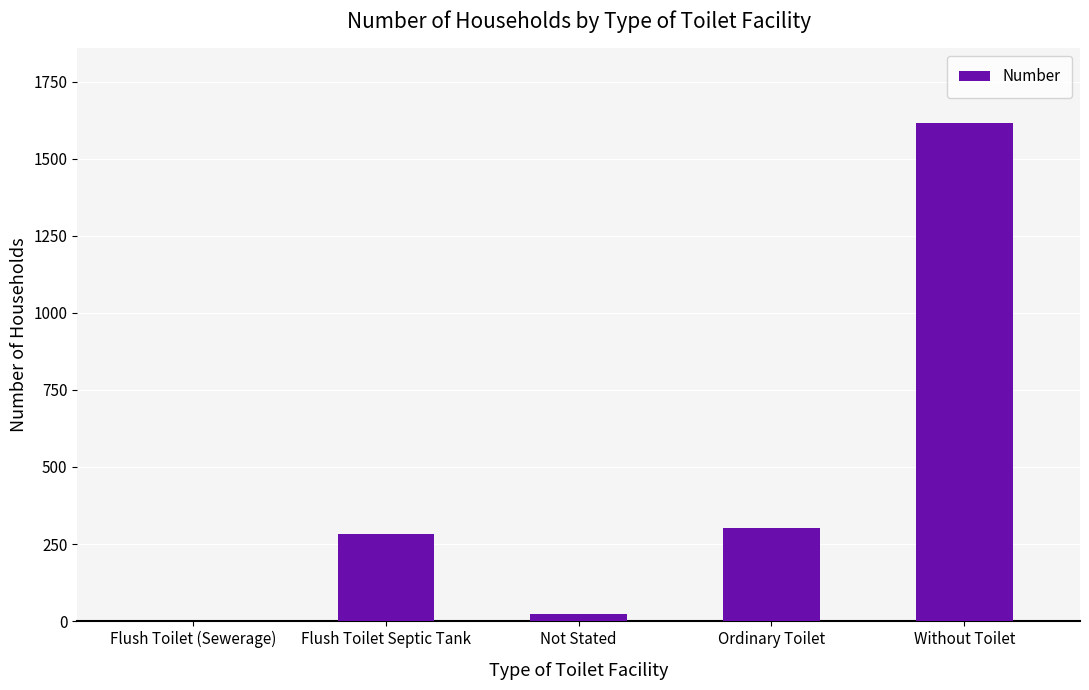

Is it true that the value at Flush Toilet Septic Tank is 284?

True